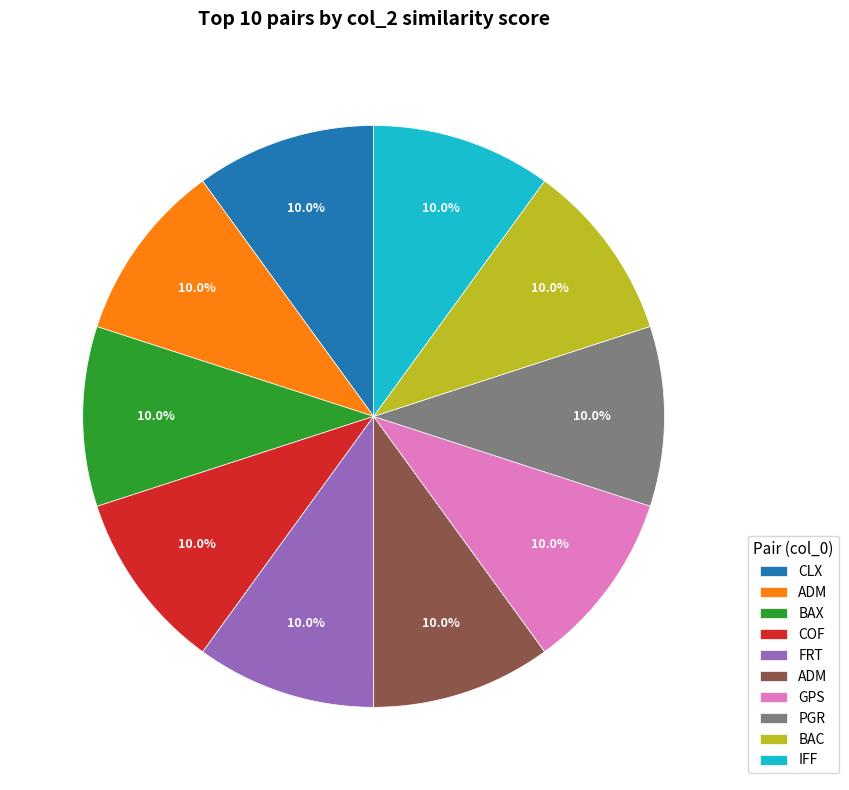

Is there a majority slice in this chart?

No